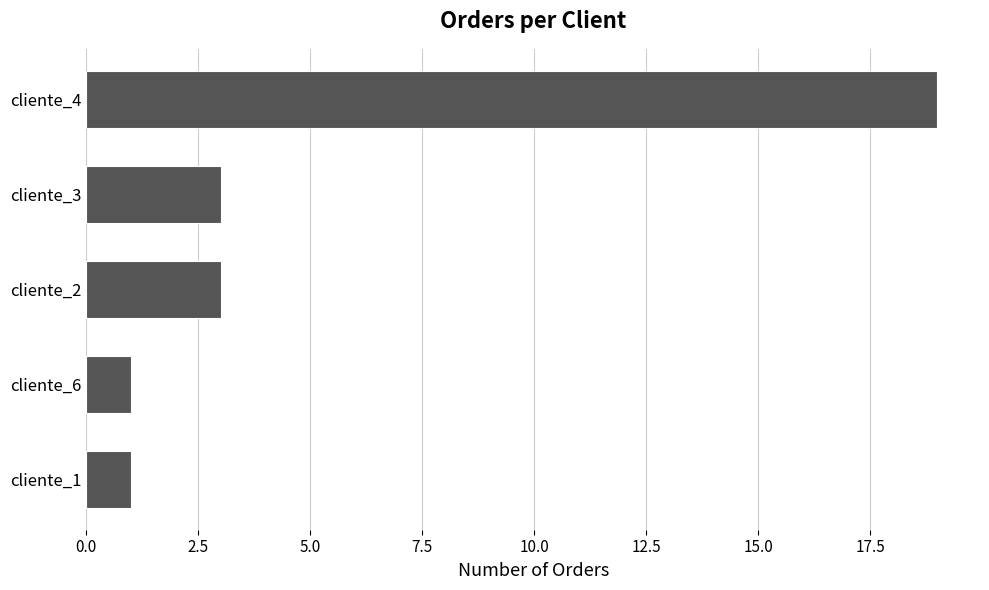

At which category does the chart reach its peak across all series?

cliente_4